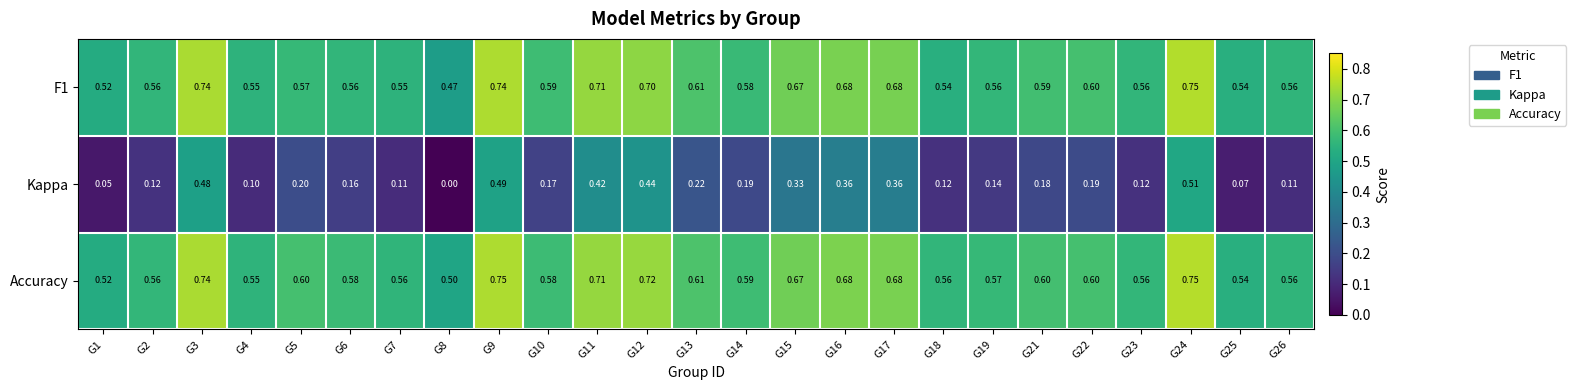

At which category is the sum across all series the highest?

G24